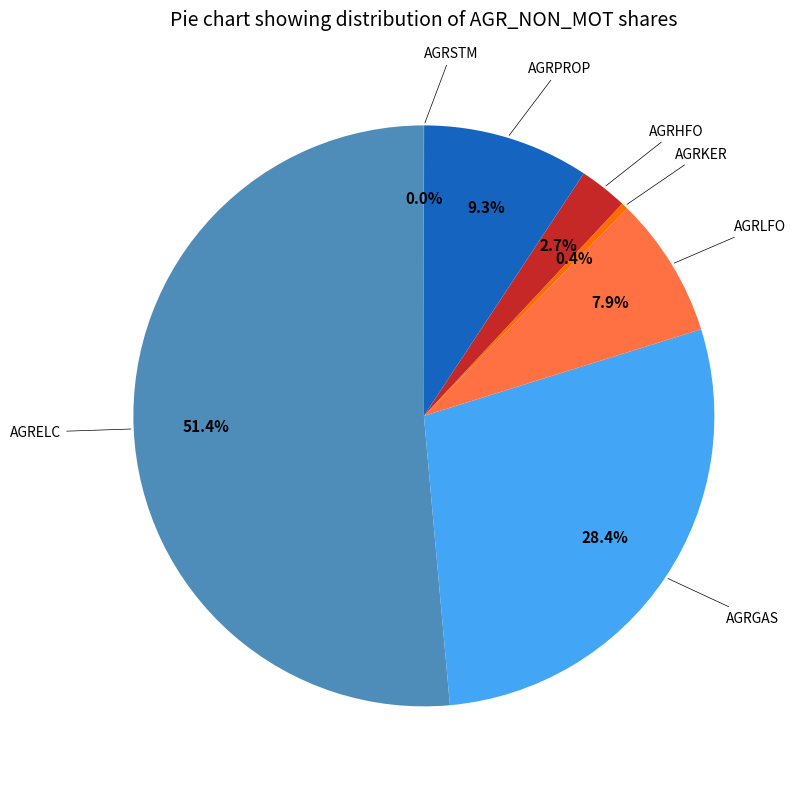

What percentage is the AGRPROP slice, to the nearest percent?

9%